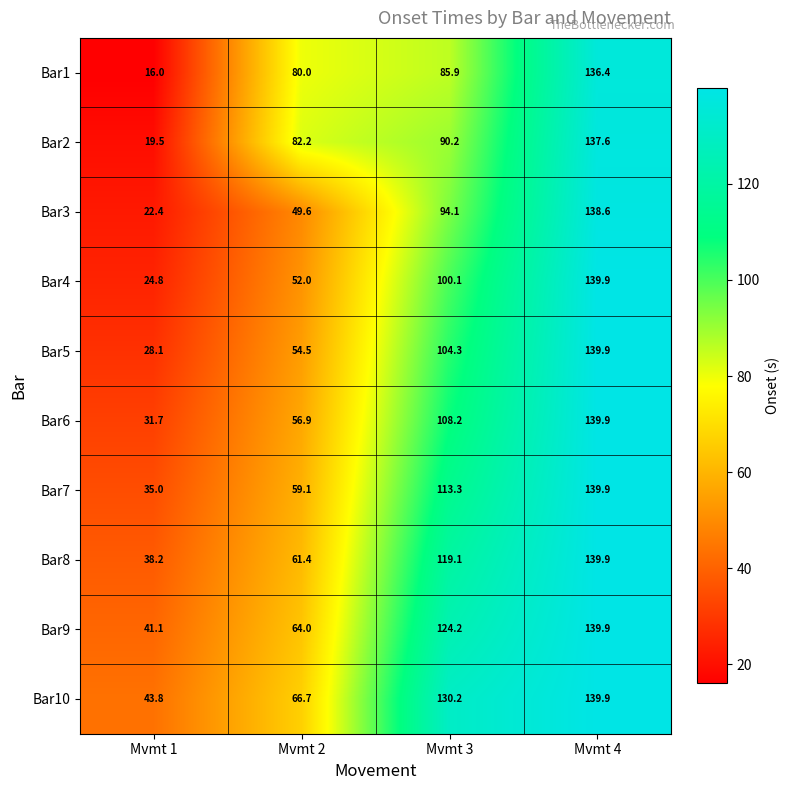

Rank the categories by Bar4 value from lowest to highest.

Mvmt 1, Mvmt 2, Mvmt 3, Mvmt 4